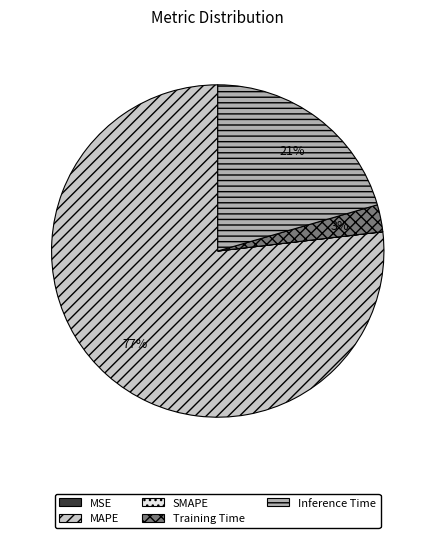

Between MAPE and Inference Time, which is larger?

MAPE